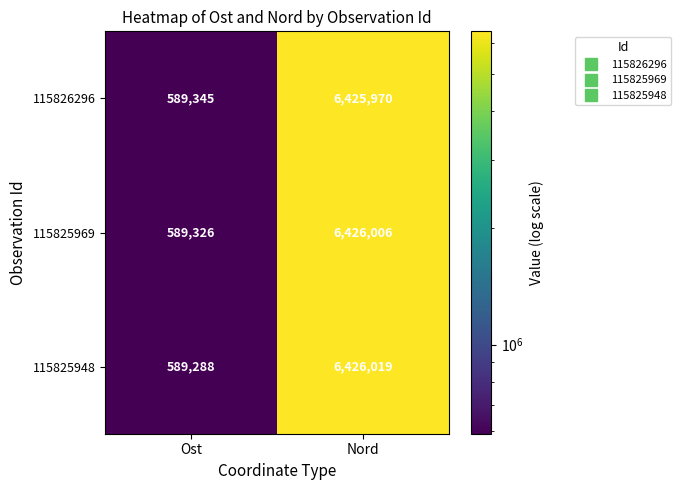

How many values in the 115825969 series are below 6426006?

1